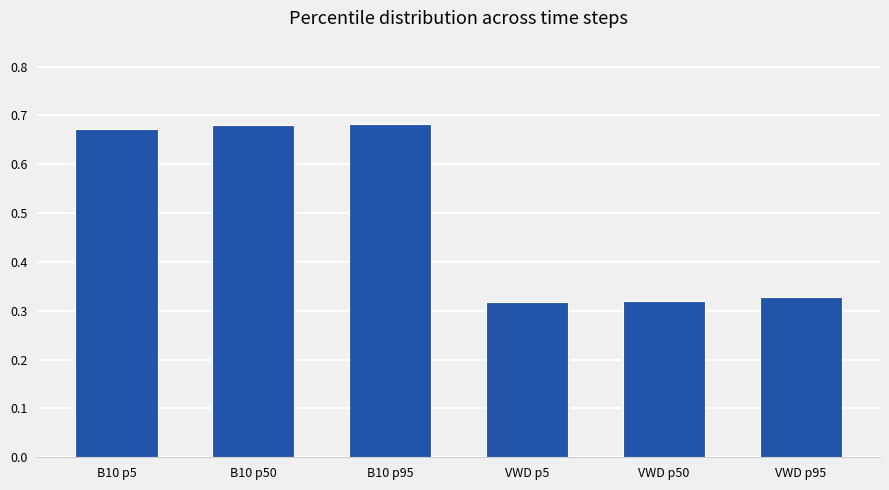

Between B10 p95 and B10 p5, which is larger?

B10 p95